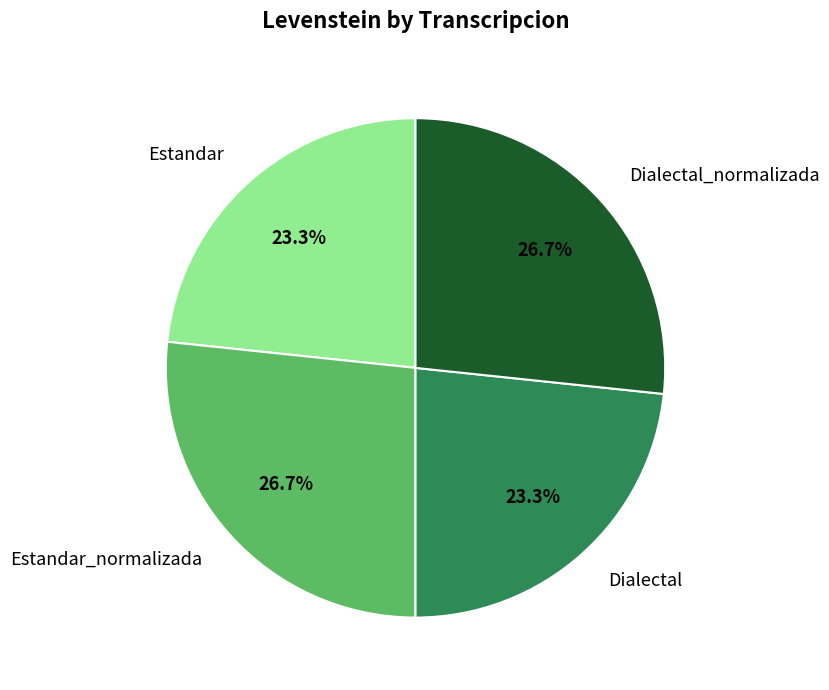

Is the sum of Estandar and Dialectal greater than half?

No